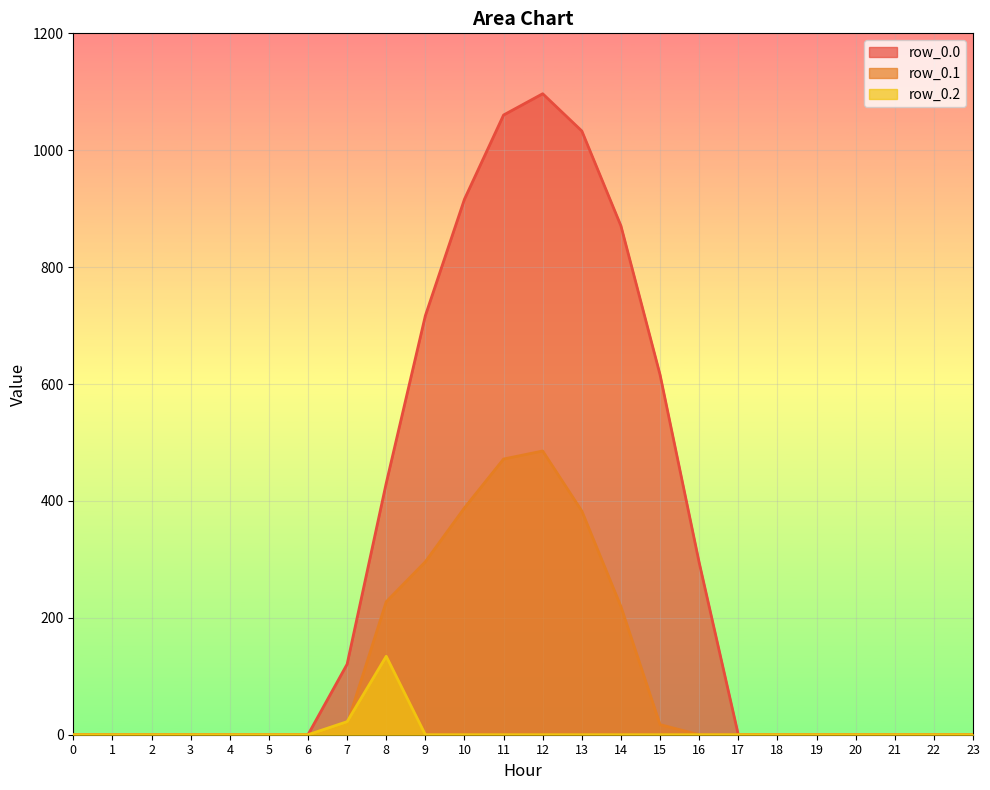

Does the chart display data point markers on the line(s)?

No